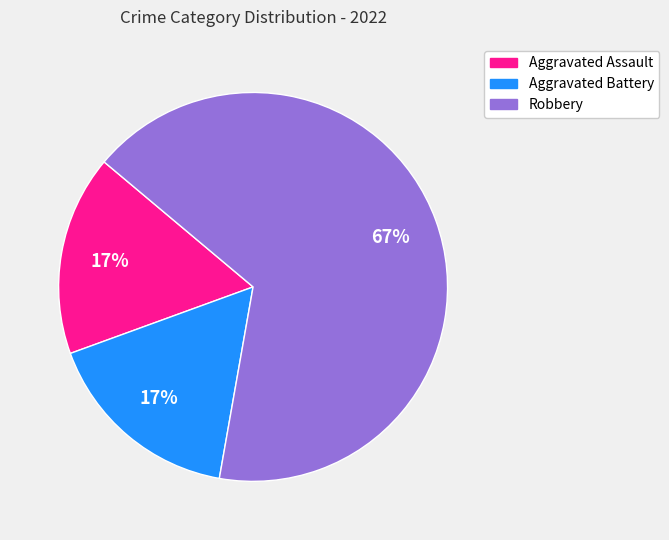

What percentage is the Aggravated Battery slice, to the nearest percent?

17%